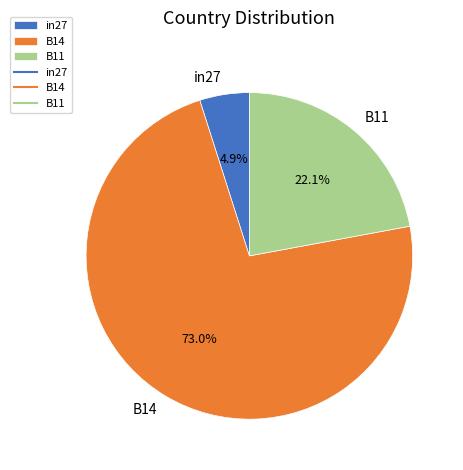

The in27 slice represents 5% of the pie. True or false?

True